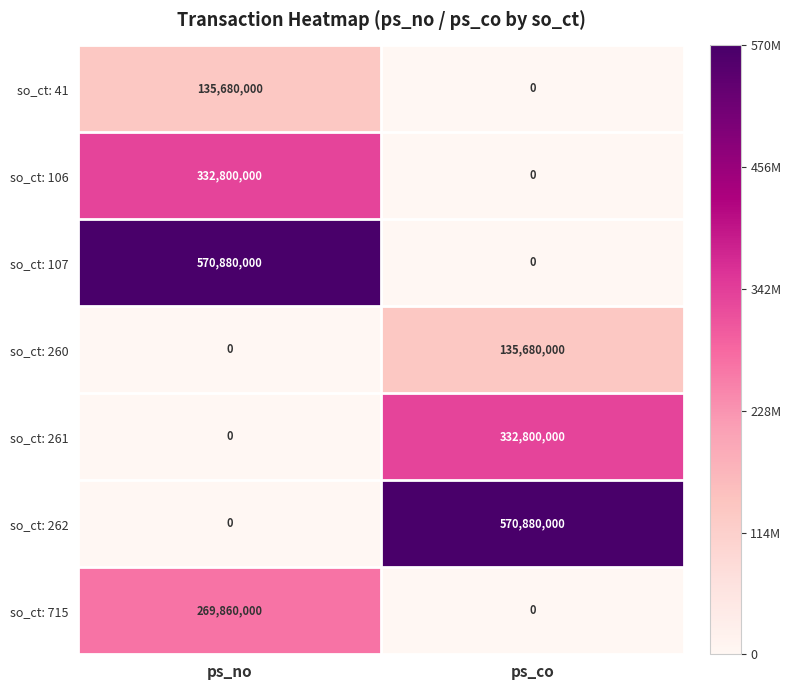

At which label is so_ct: 261 closest to 166400000?

ps_no